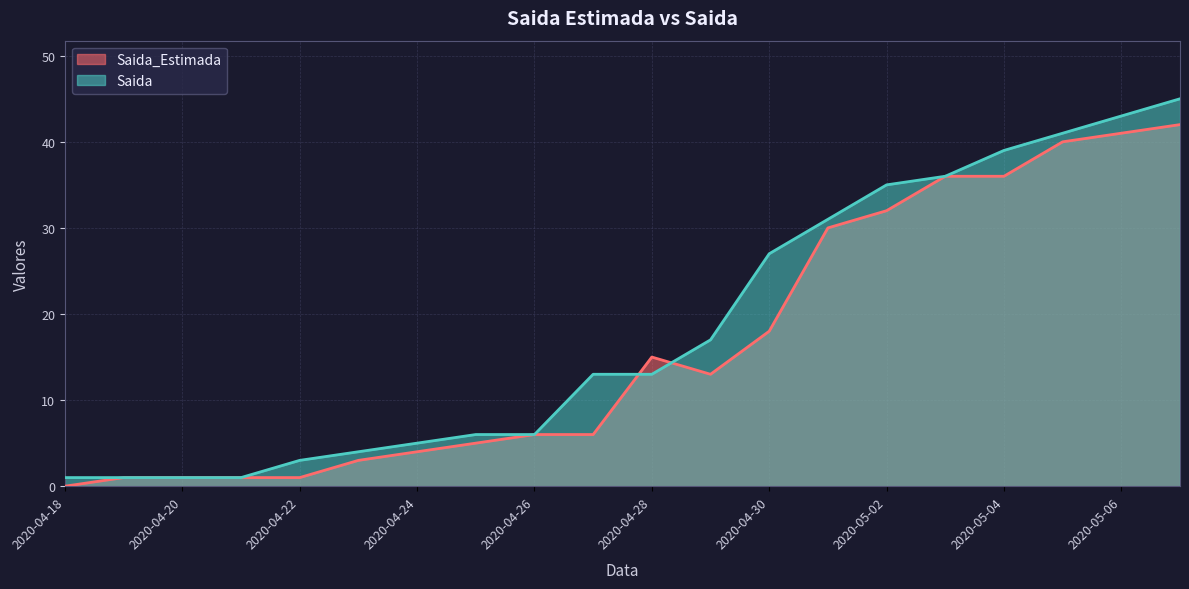

What is the minimum value for Saida?

1